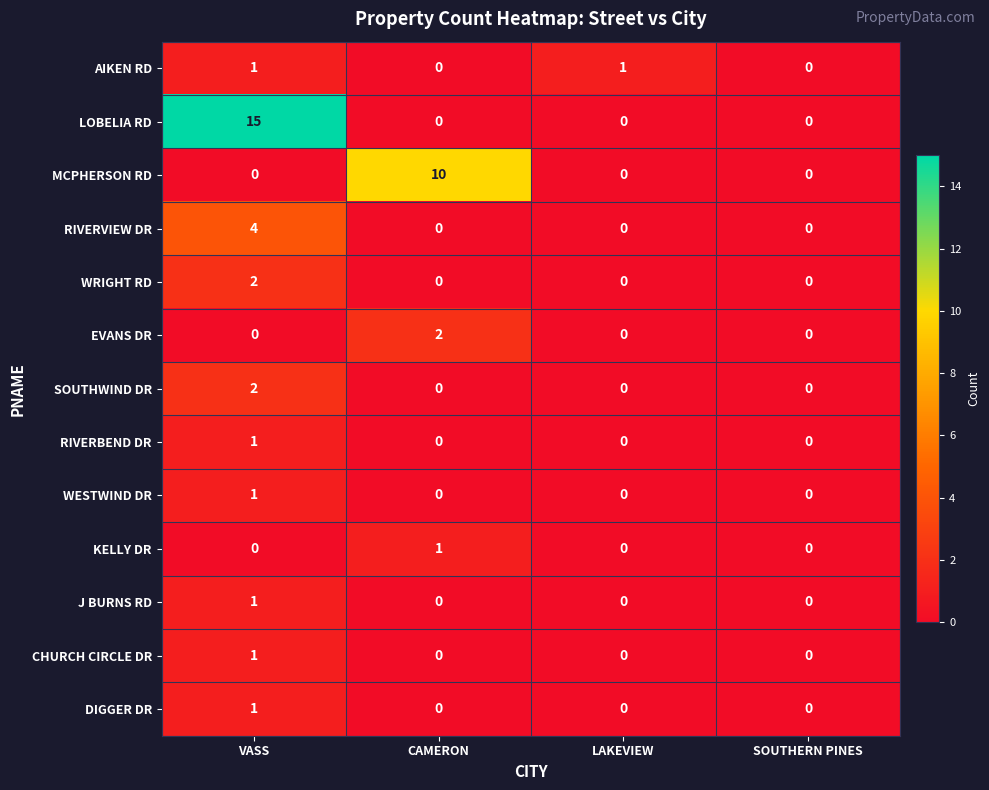

Which category has the highest value across all series?

VASS